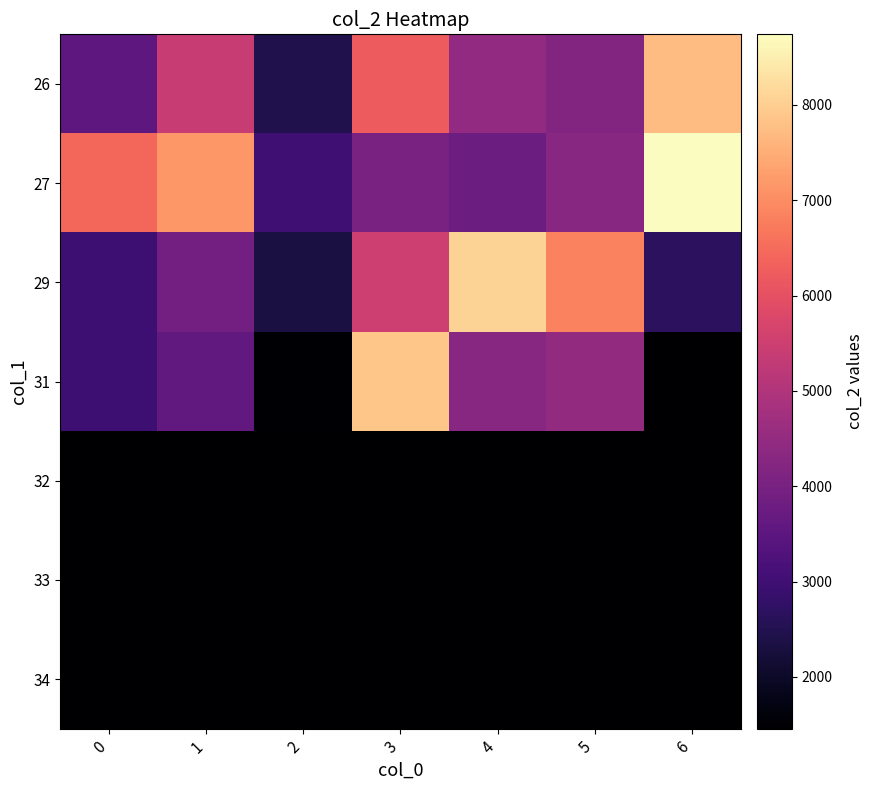

At which category is the sum across all series the highest?

3